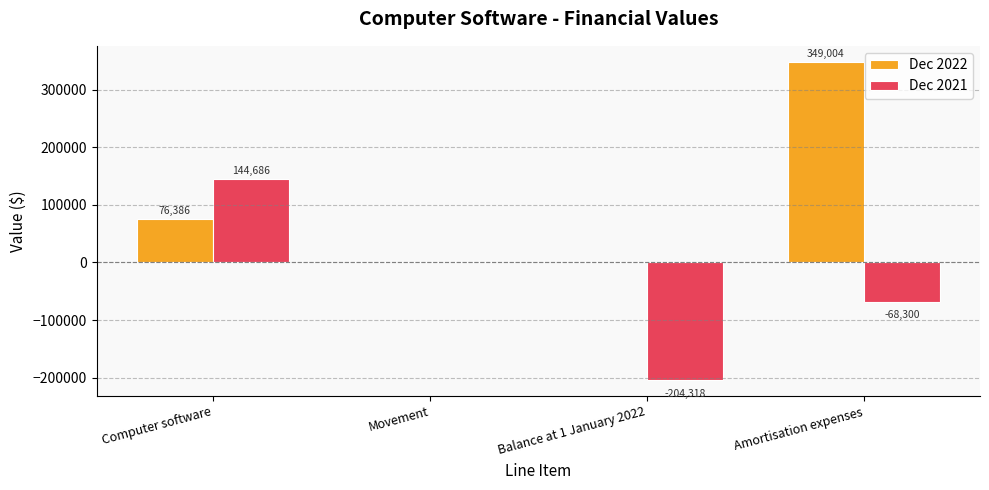

What are all the series names shown in the legend?

Dec 2022, Dec 2021